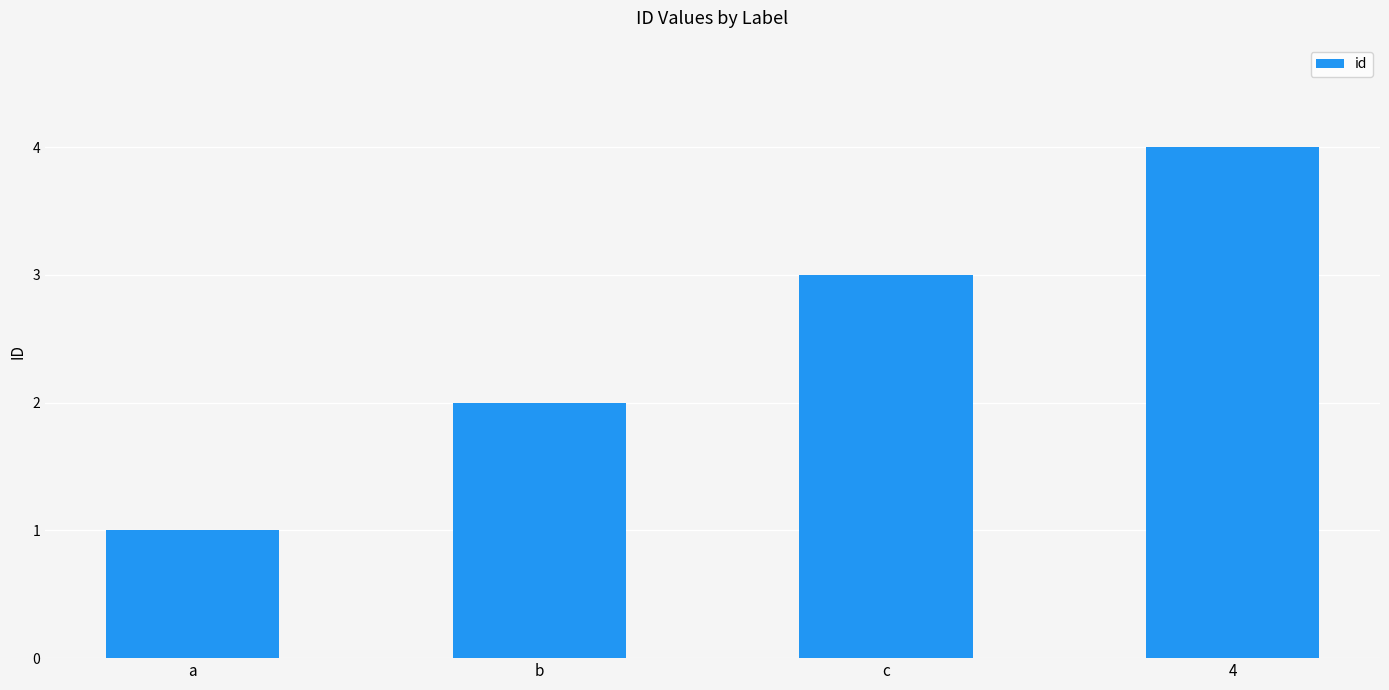

How many values are below 3?

2